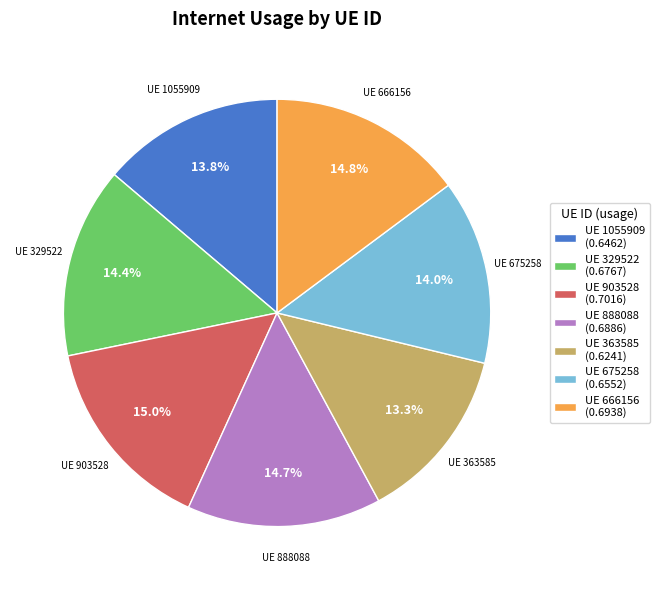

Which has a higher value, UE 329522 (0.6767) or UE 903528 (0.7016)?

UE 903528 (0.7016)